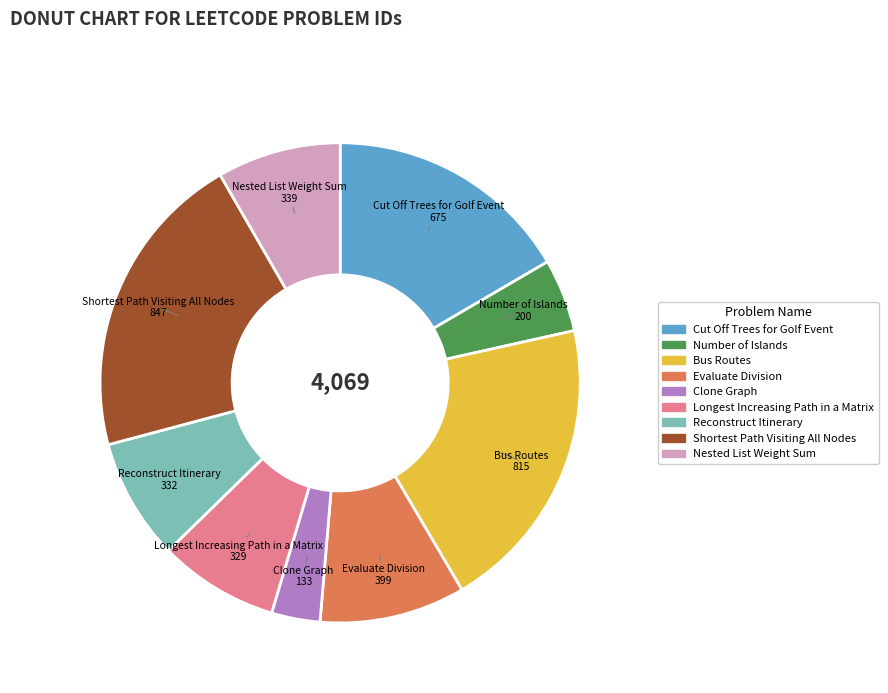

Combined, do Cut Off Trees for Golf Event and Clone Graph account for over 50%?

No